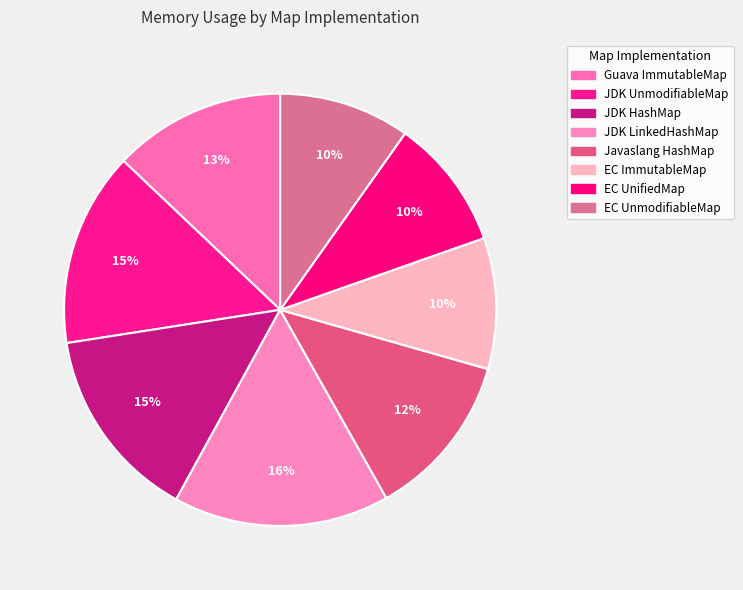

Count the number of slices in the pie.

8